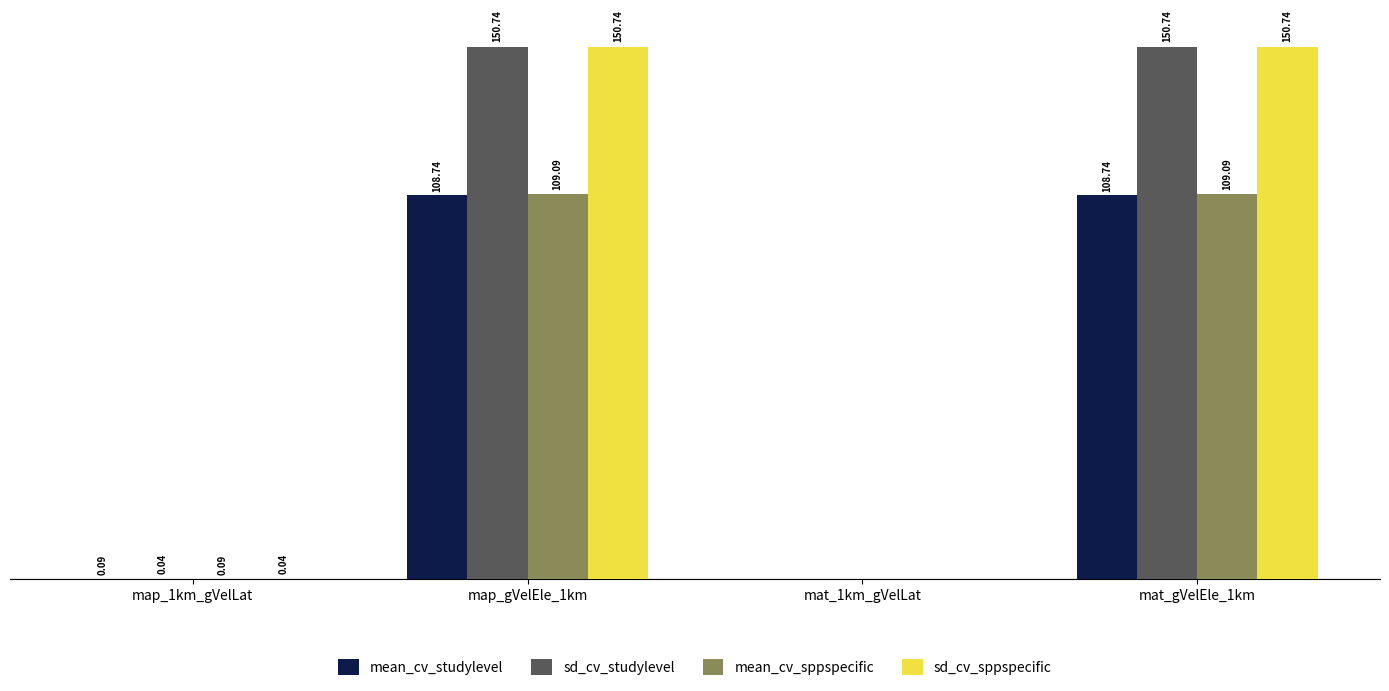

Is the value of mean_cv_studylevel at mat_gVelEle_1km greater than the value of mean_cv_sppspecific at map_gVelEle_1km?

No